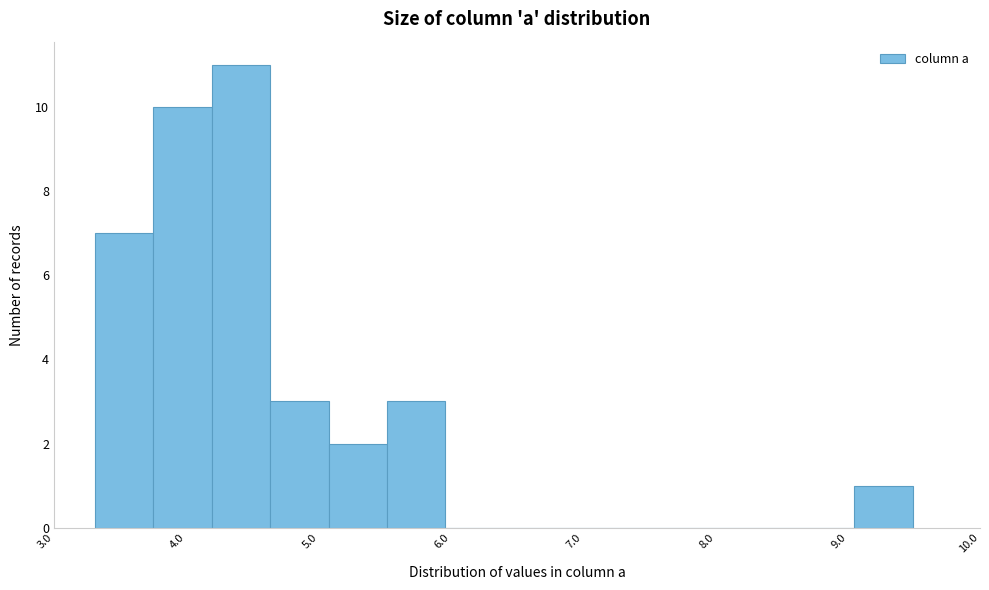

Over which range of the x-axis is the bar tallest?

4.2 to 4.6